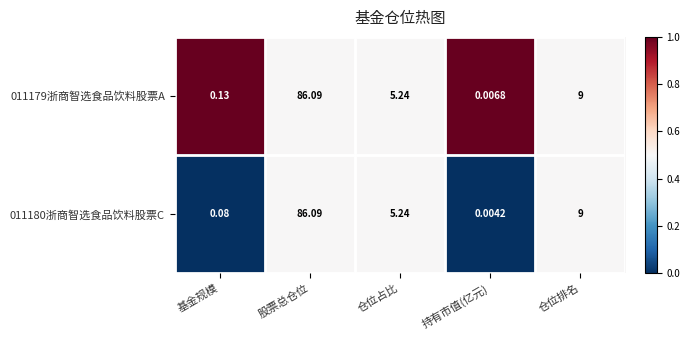

Rank the categories by 011180浙商智选食品饮料股票C value from lowest to highest.

持有市值(亿元), 基金规模, 仓位占比, 仓位排名, 股票总仓位